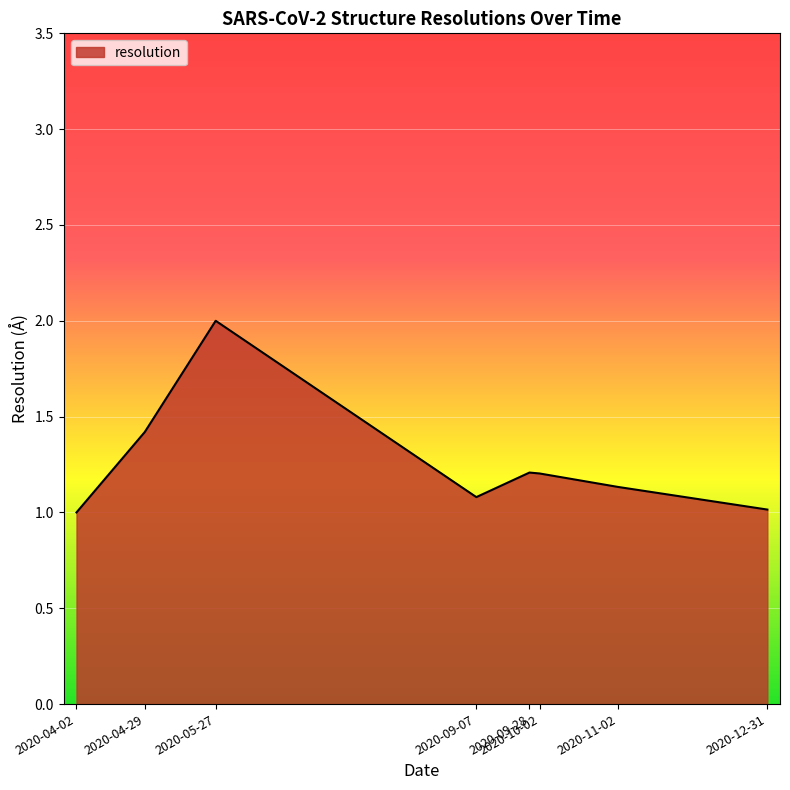

What is the difference between the maximum and minimum values?

1.0